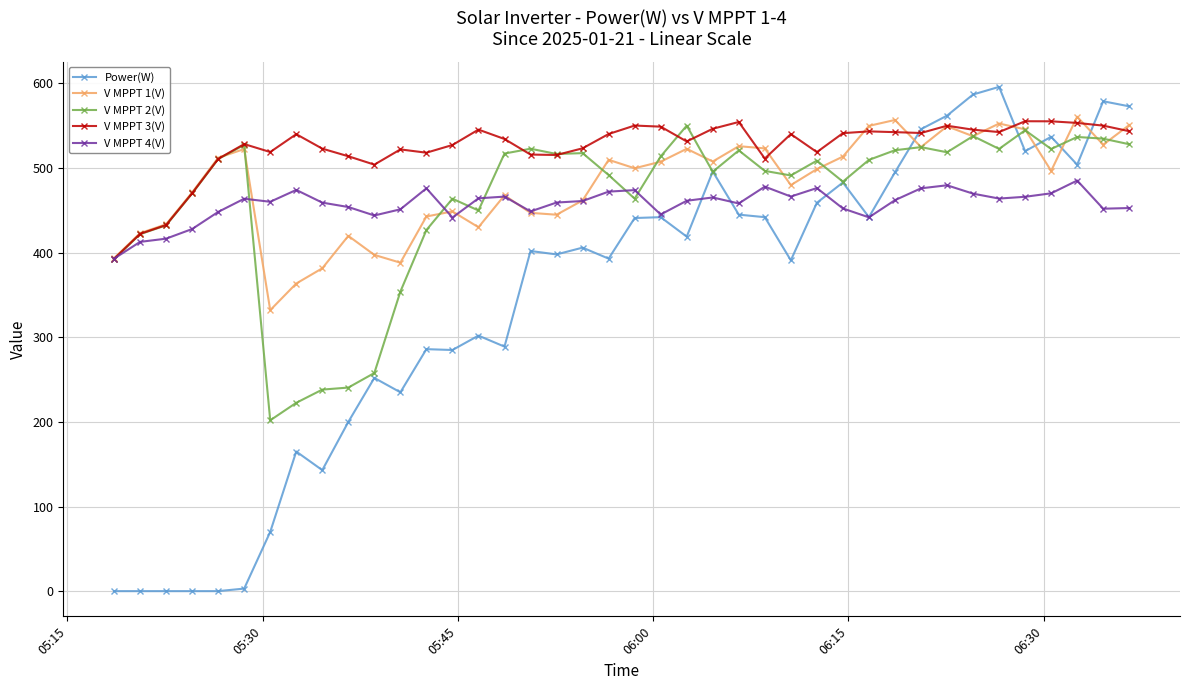

What is the value of the V MPPT 1(V) point at the 12th from the left?

388.2